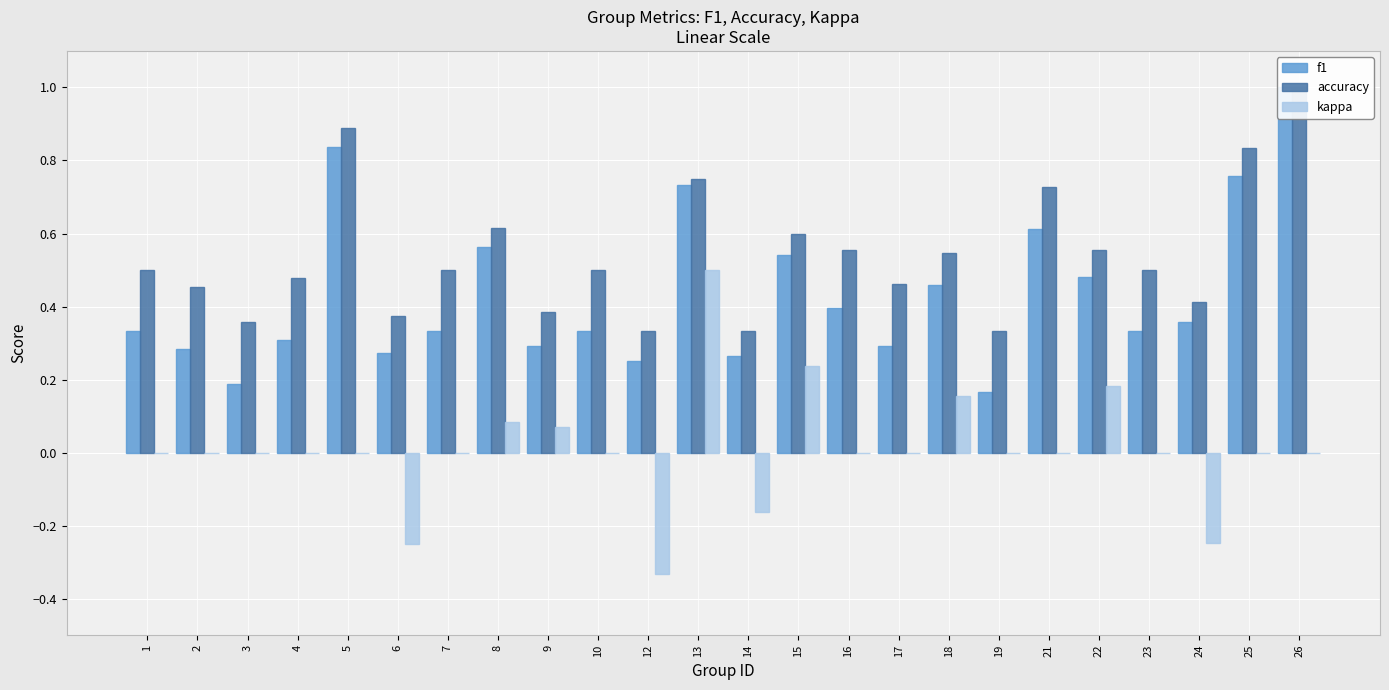

List the series in order of their overall mean, highest first.

accuracy, f1, kappa